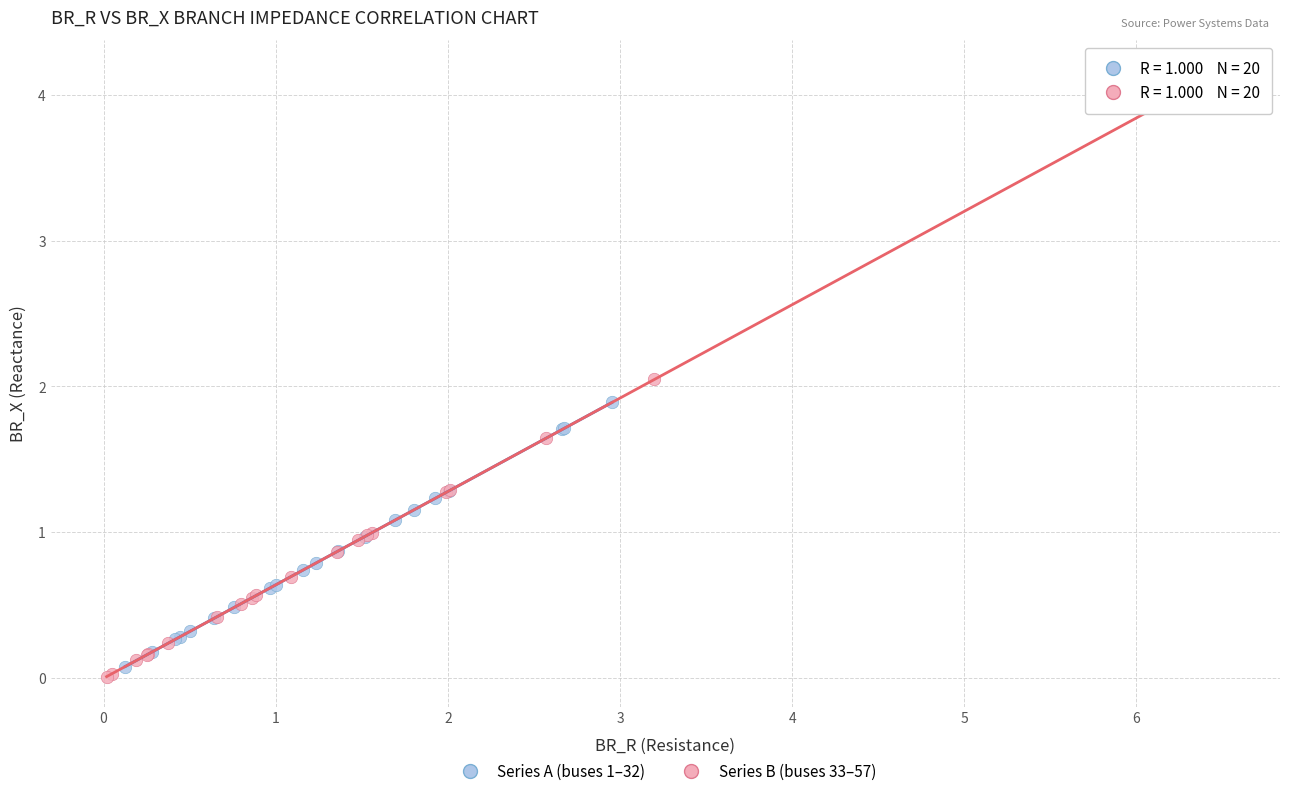

Which series reaches the minimum Y coordinate?

Series B (buses 33–57)